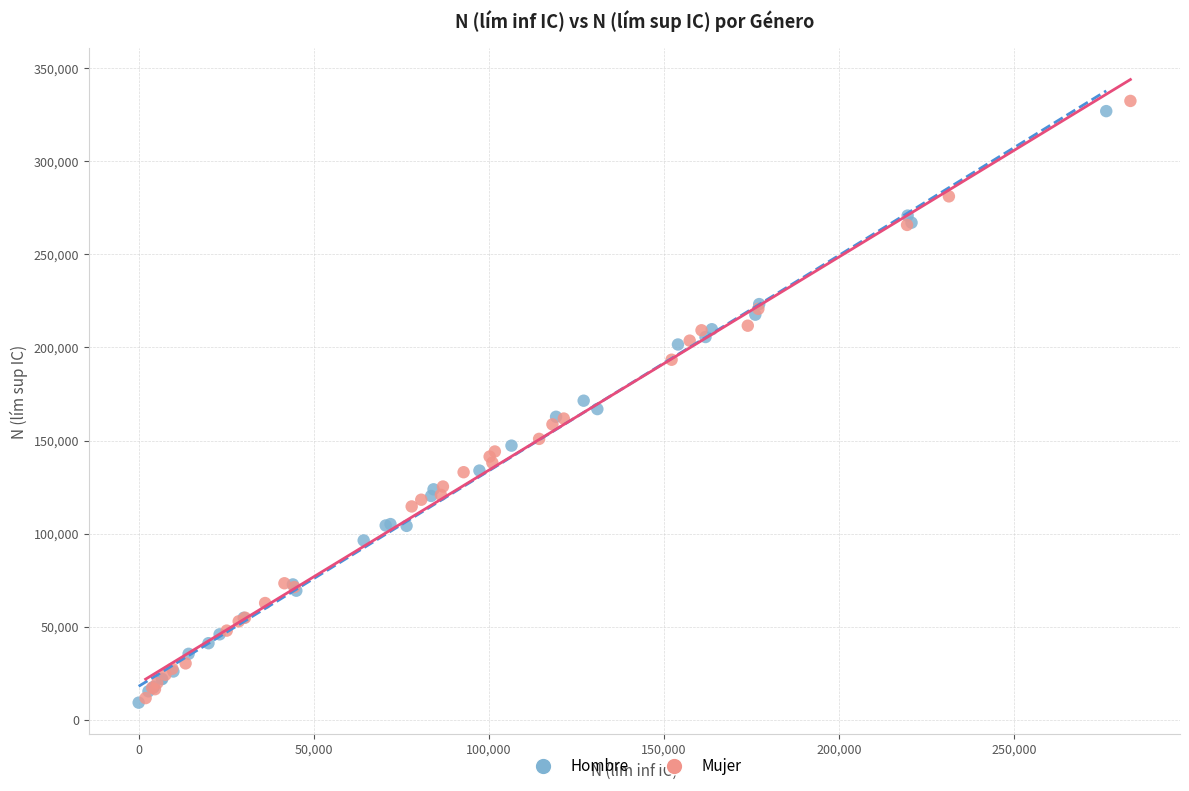

Which series contains the highest Y value?

Mujer